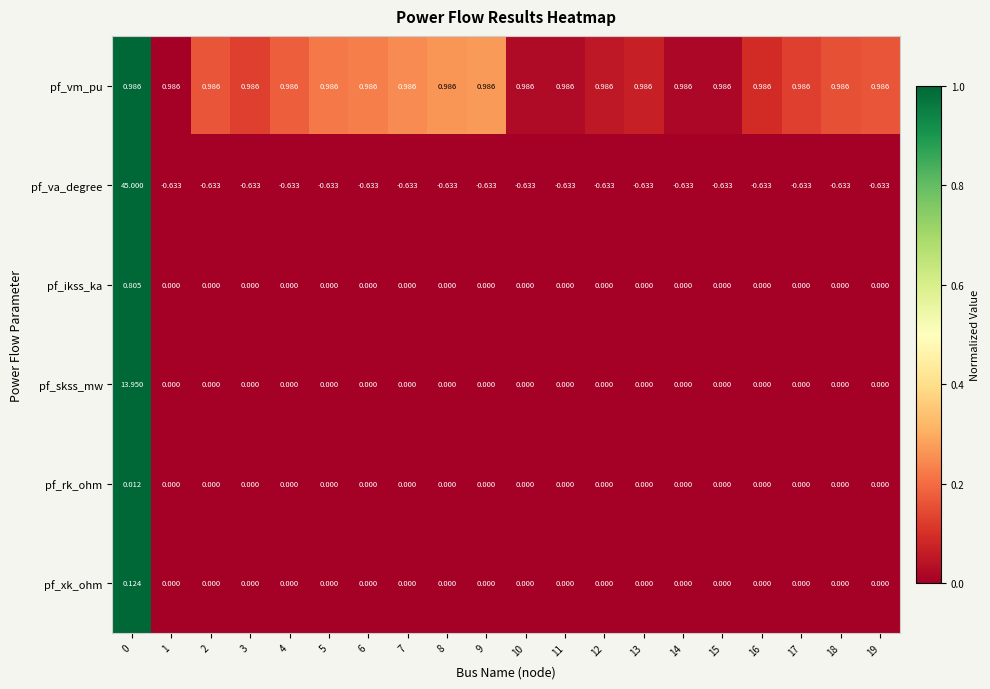

How many series are shown in this chart?

6